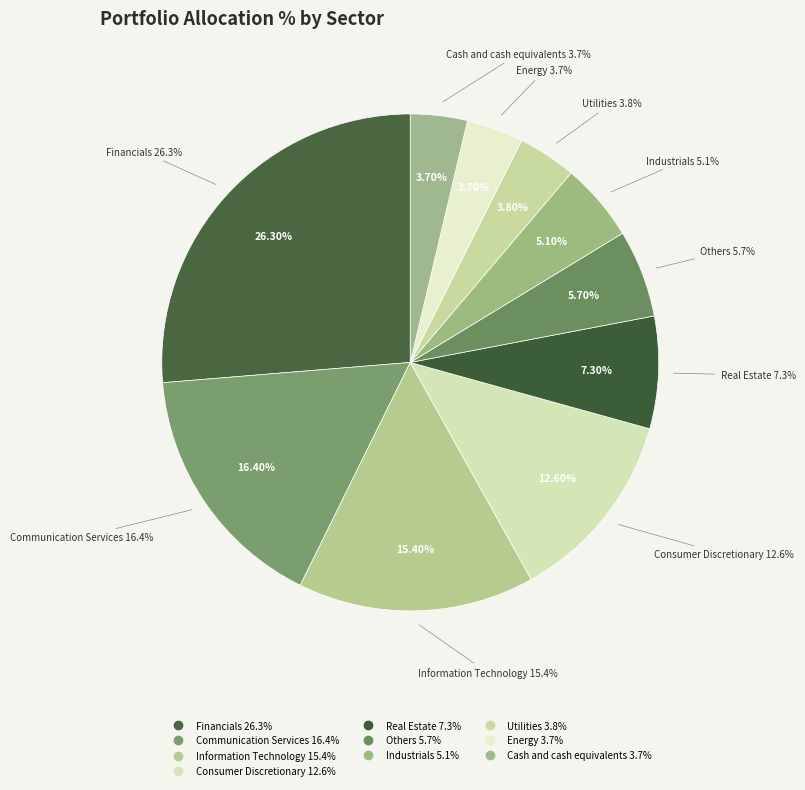

What is the largest slice in the pie chart?

Financials